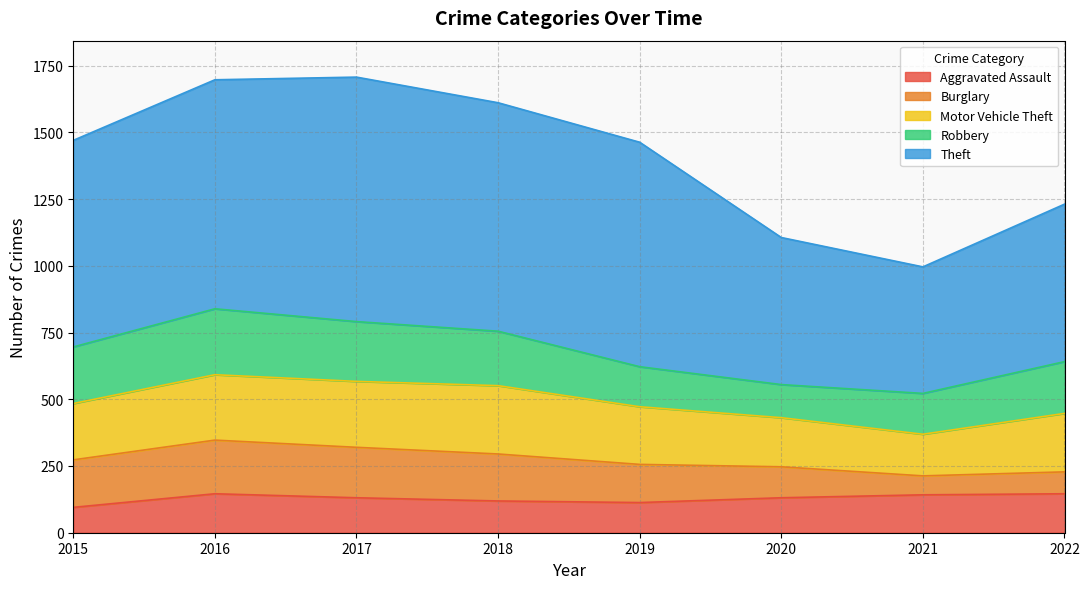

The Theft series shows 318 at 2017. True or false?

False